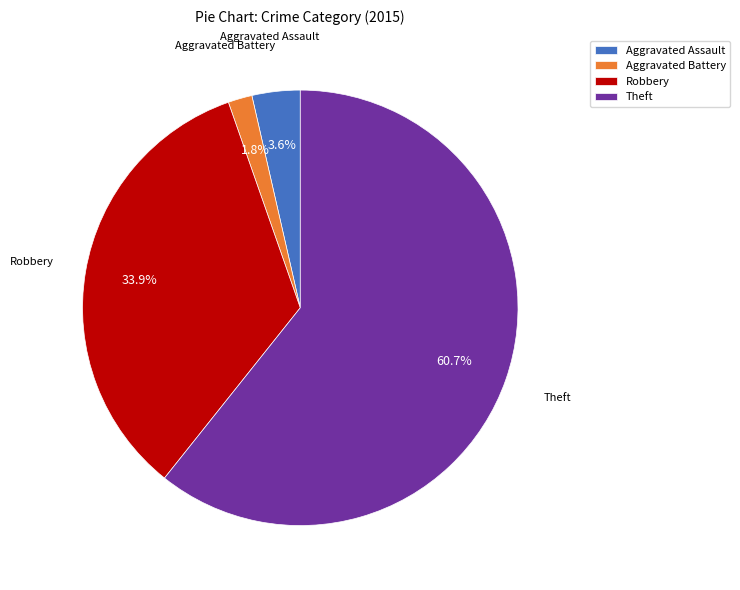

How many segments does this pie chart have?

4